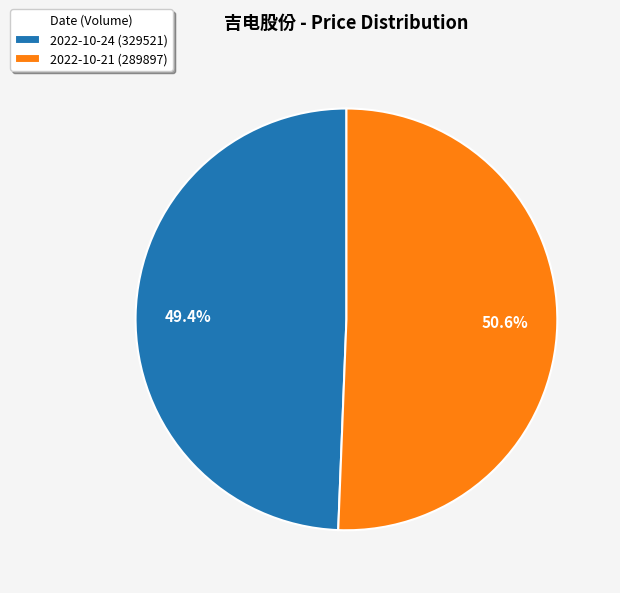

What is the ratio of the value at 2022-10-21 (289897) to the value at 2022-10-24 (329521)?

1.0